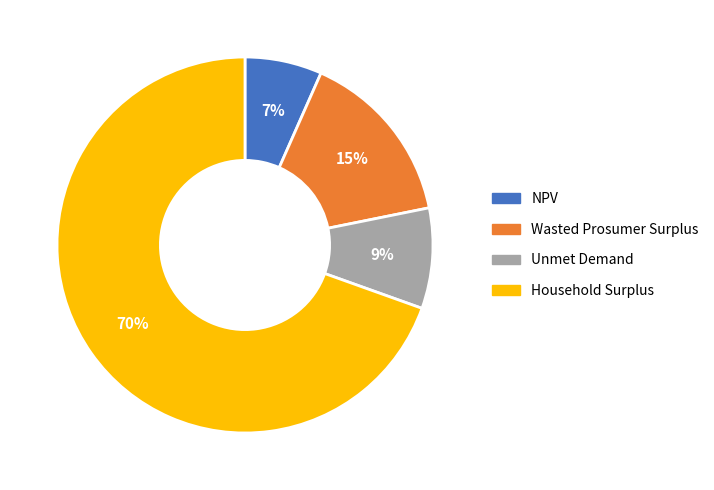

Is there a majority slice in this chart?

Yes